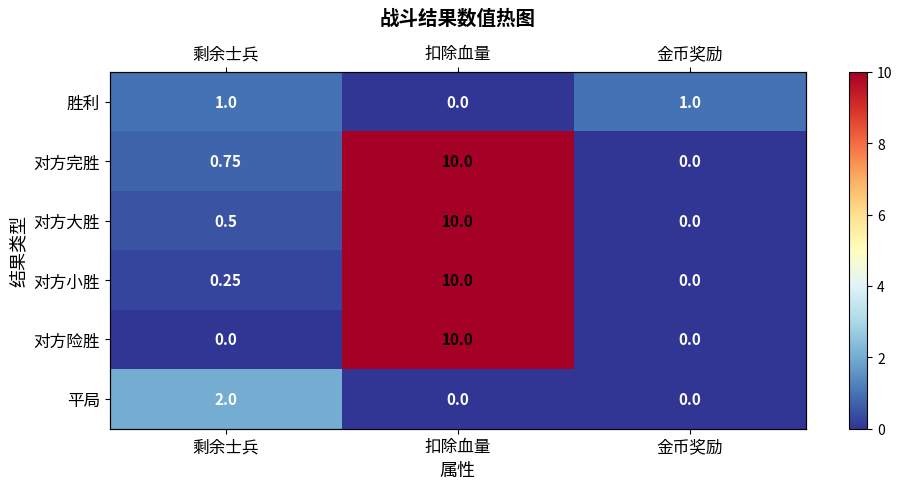

Which label corresponds to the smallest value in the chart?

扣除血量